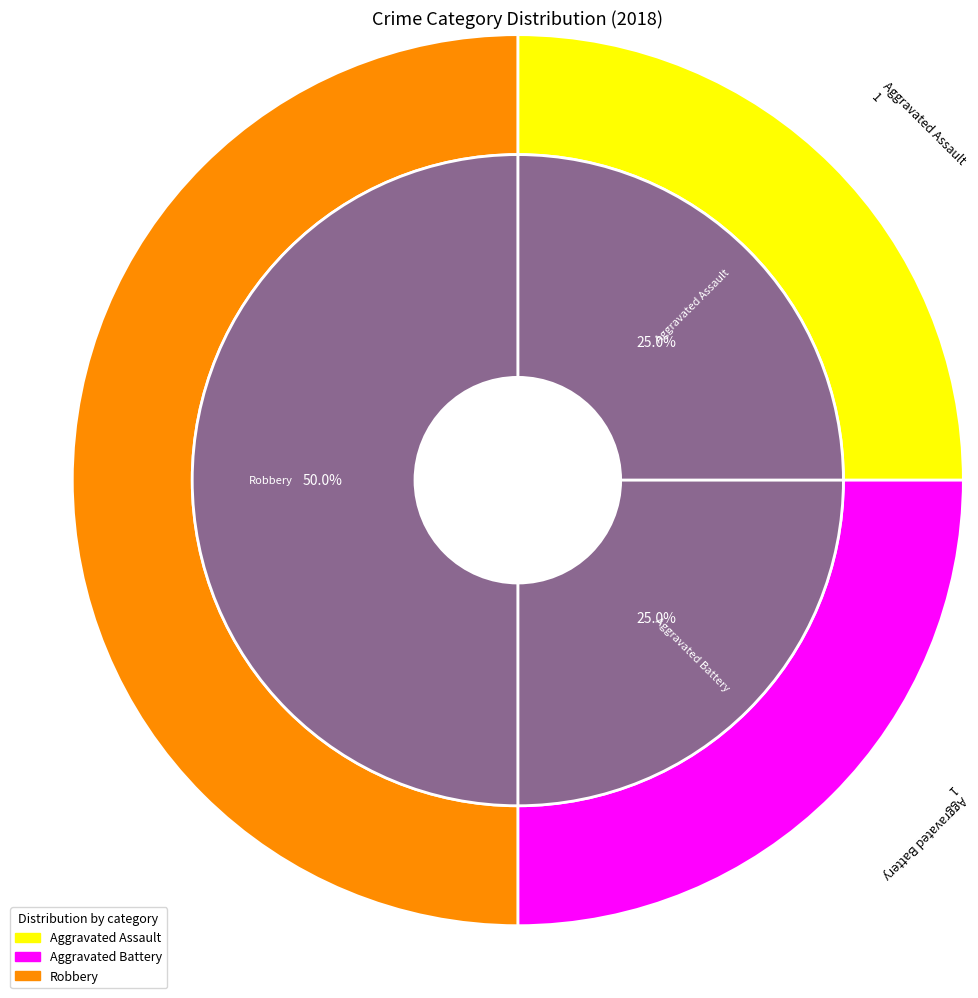

To the nearest percent, what is the average slice percentage?

33%